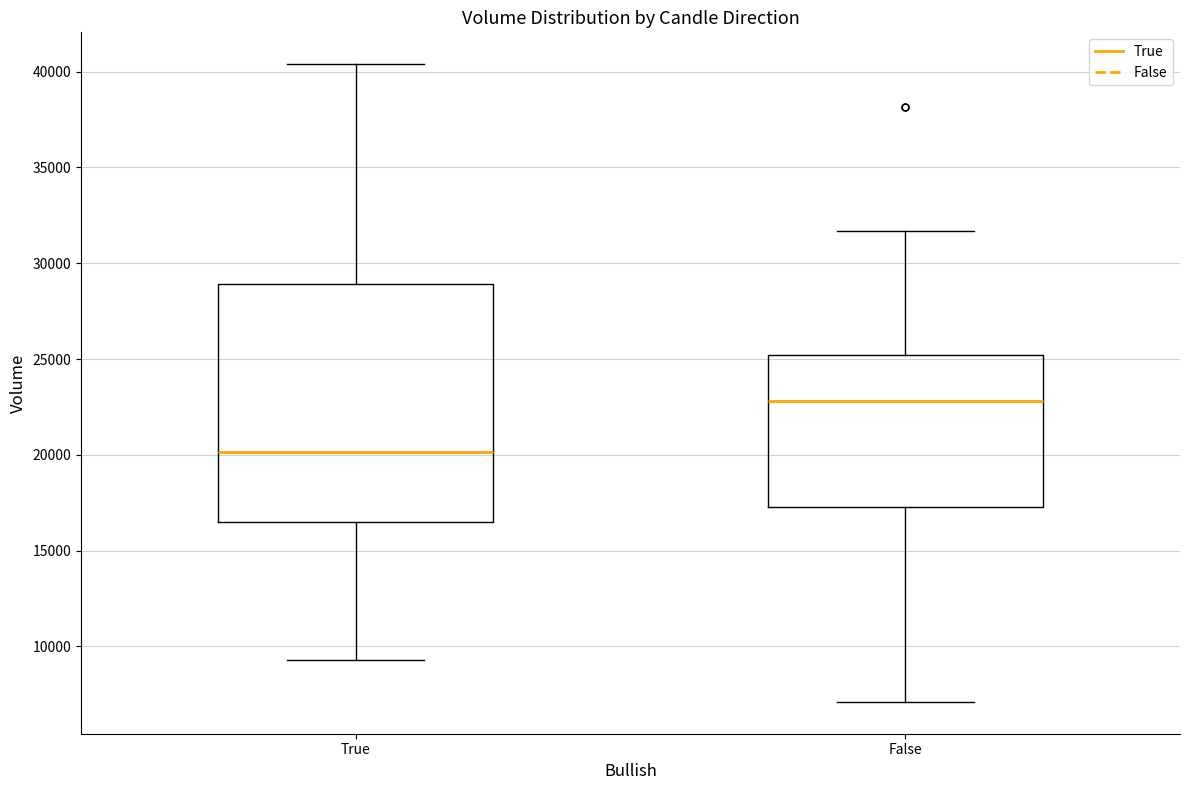

Reading left to right, transcribe this box plot: for each box, give where its median line is, the range the box spans, and where its two whiskers end, as read against the y-axis. The values are not printed on the chart, so give them approximately, as read against the axis.

True: median 20000, box 16500 to 29000, whiskers 9500 to 40500
False: median 23000, box 17500 to 25000, whiskers 7000 to 31500